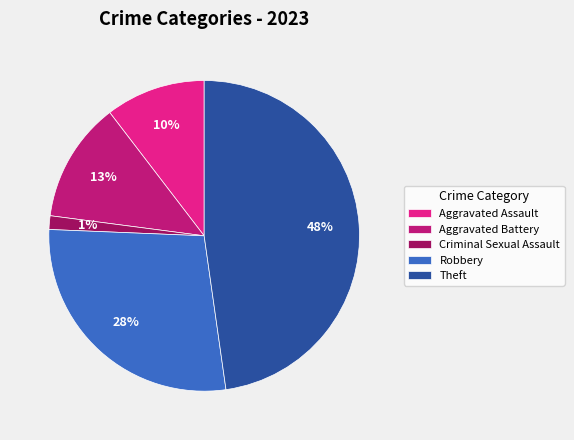

Is there a majority slice in this chart?

No